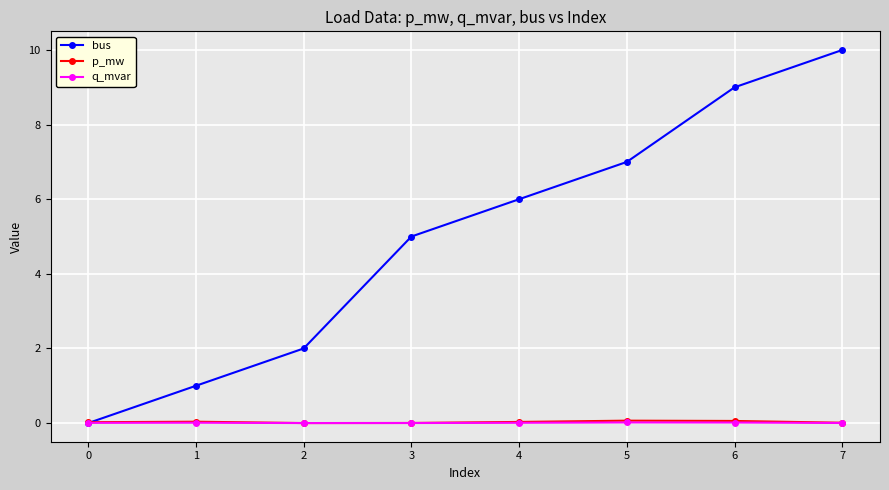

What is the average value of the bus series?

5.0